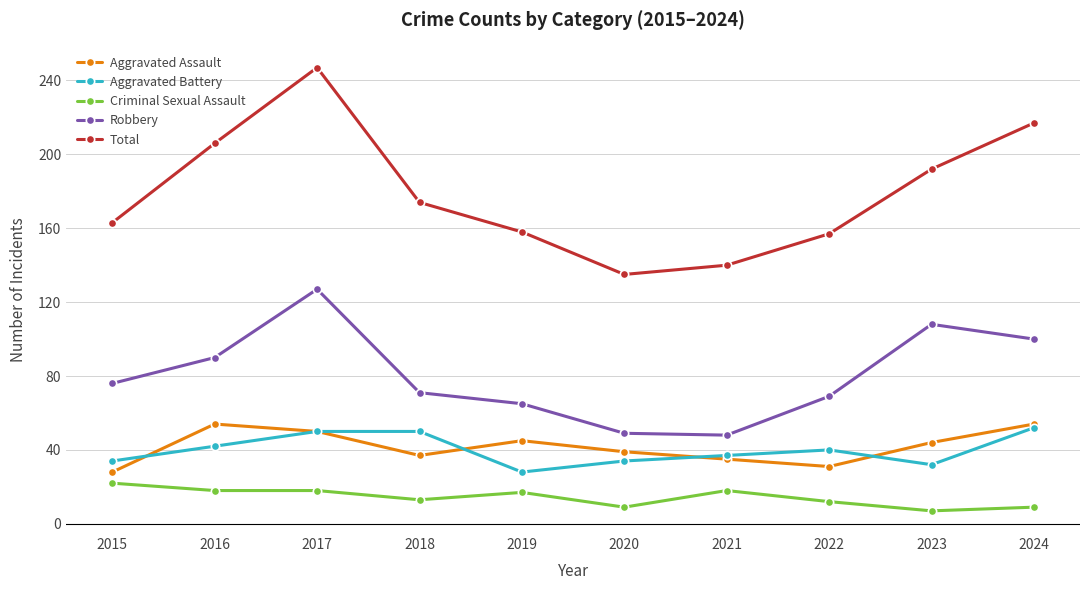

What is the minimum value shown in the chart?

7